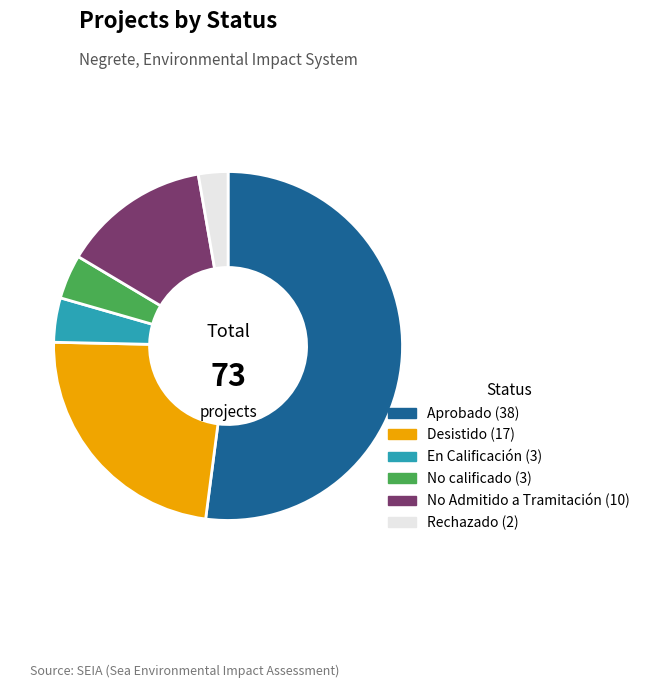

The Desistido slice represents 17% of the pie. True or false?

False